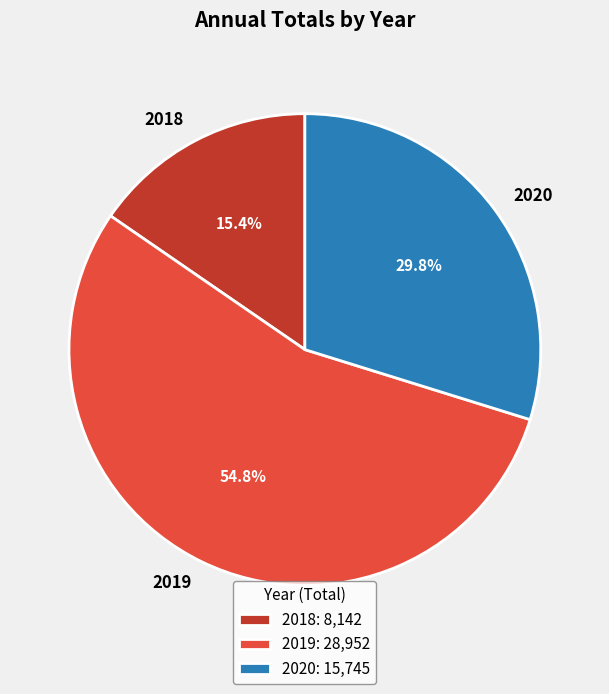

Is there any slice that represents more than half of the pie?

Yes